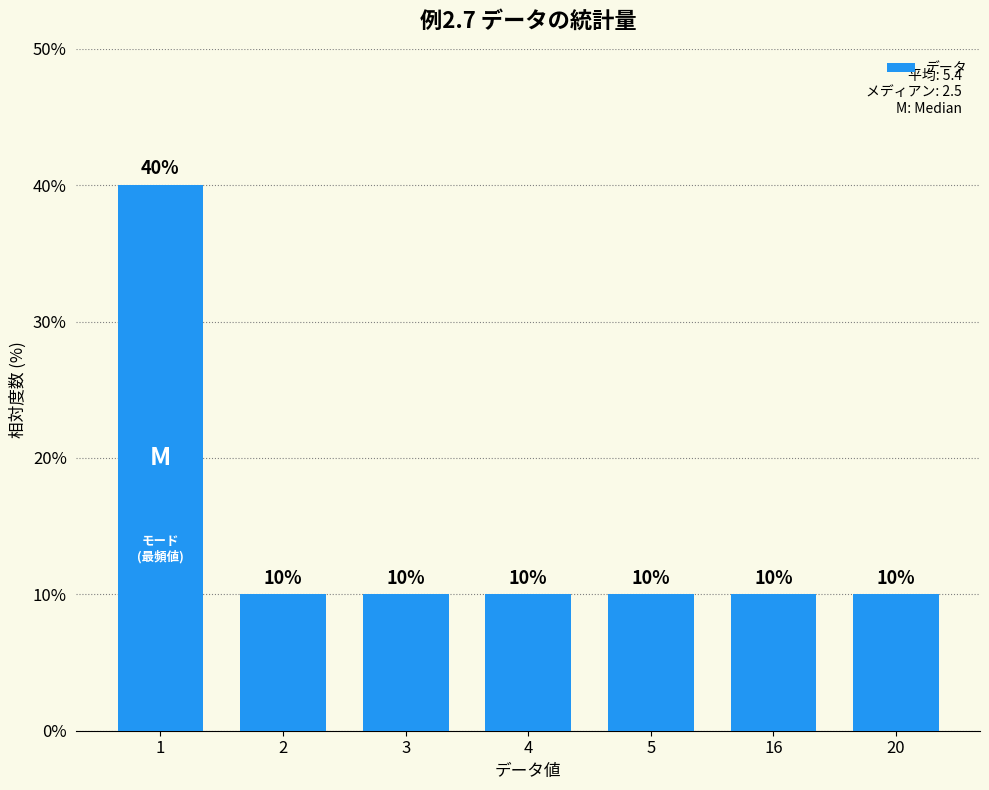

Reading right to left, list all the values displayed in this chart.

10	10	10	10	10	10	40